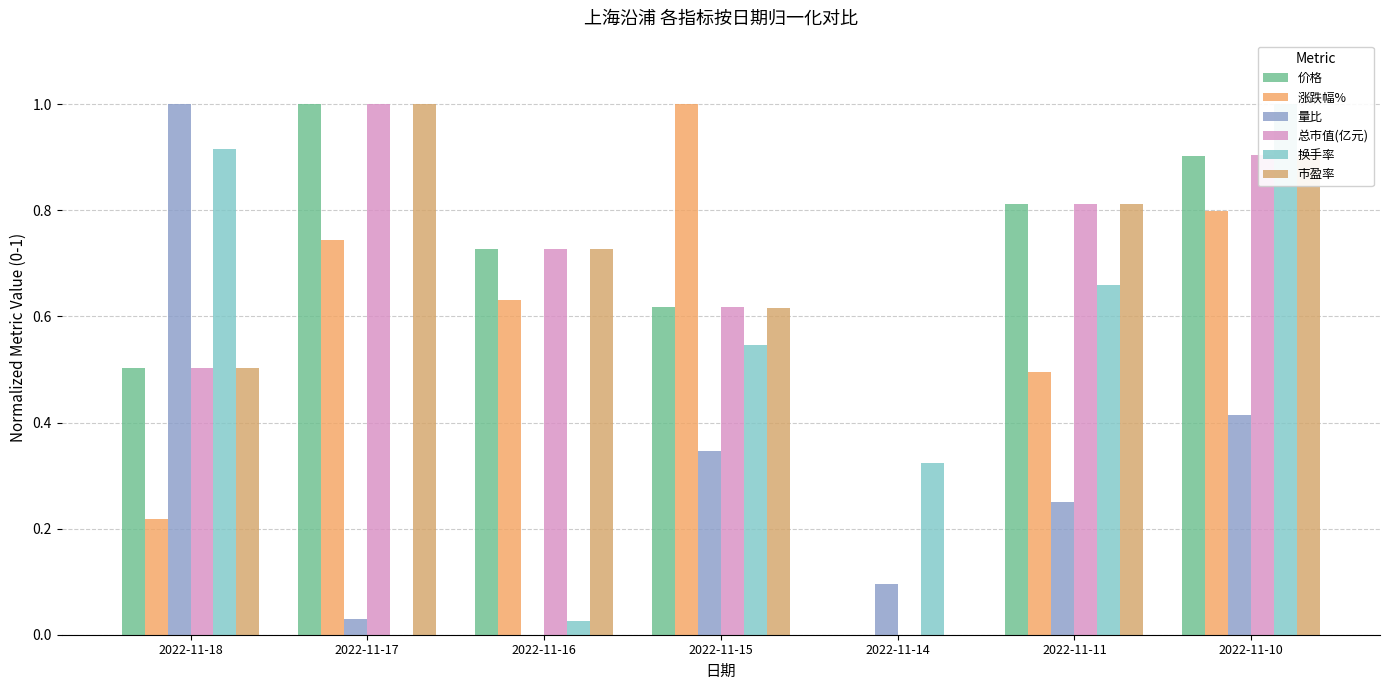

Which series has the largest range (max minus min)?

价格